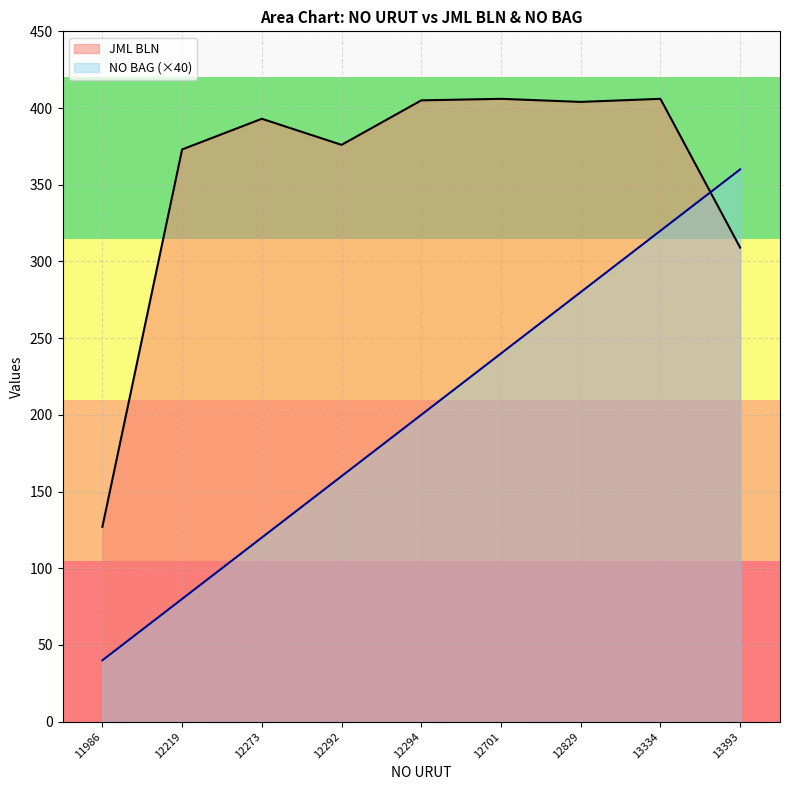

What is the spread (max minus min) of values at 13334?

86